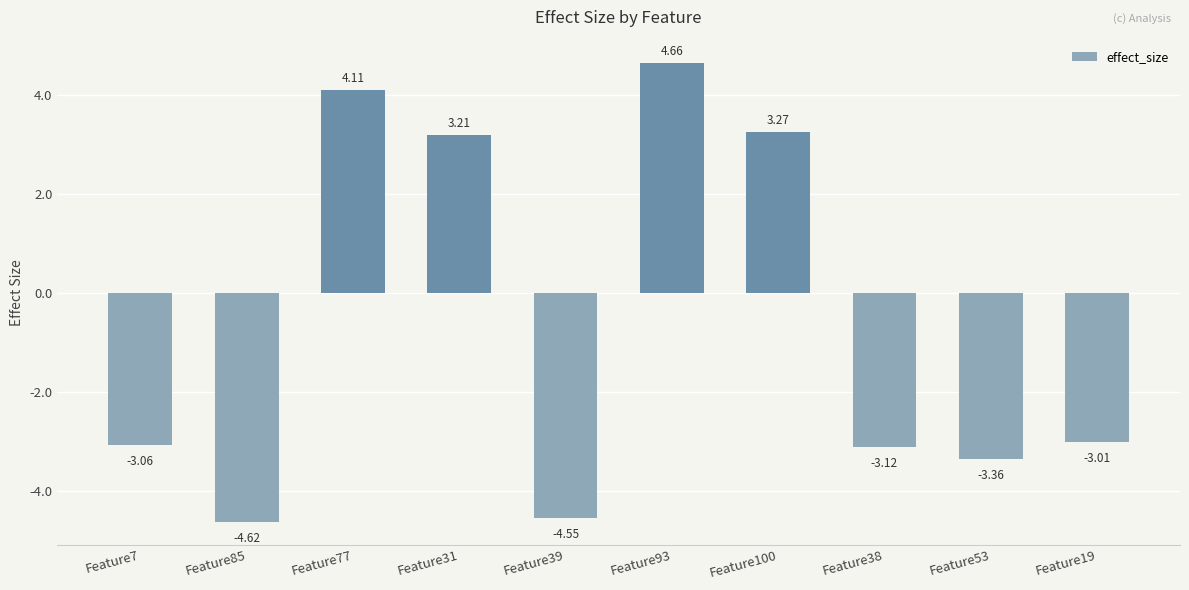

What position from the left is Feature93?

6